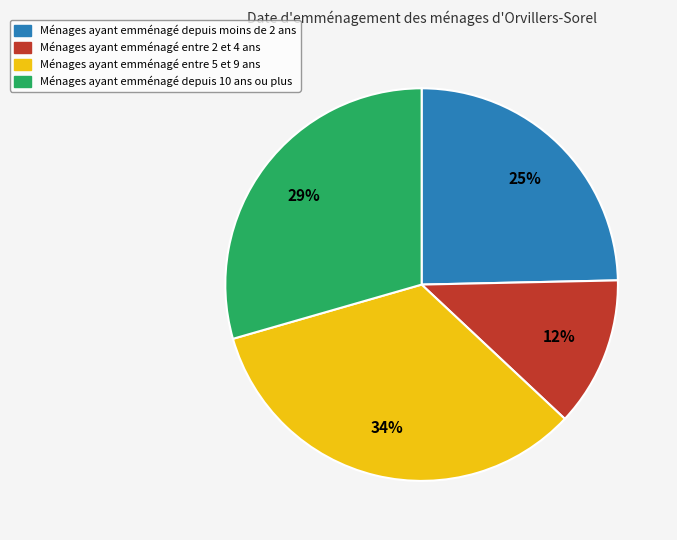

Is there a majority slice in this chart?

No